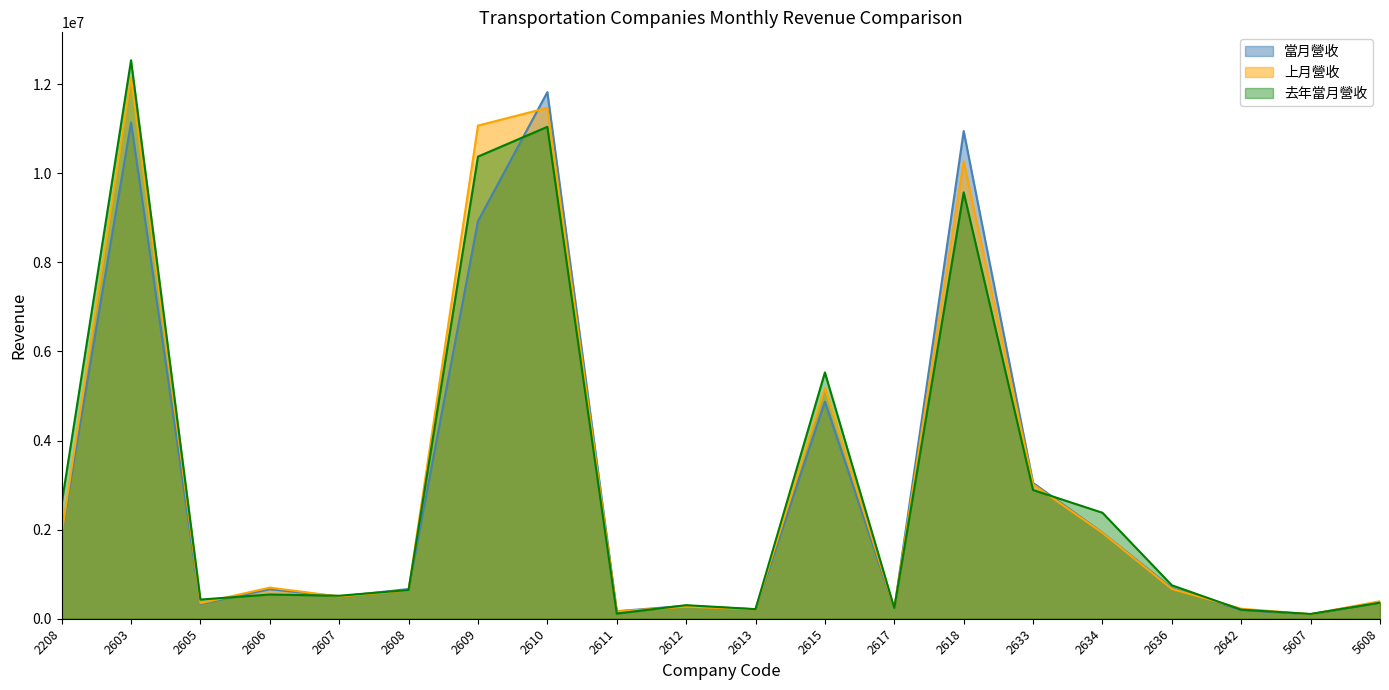

What value does the 當月營收 series have at 2642?

195598